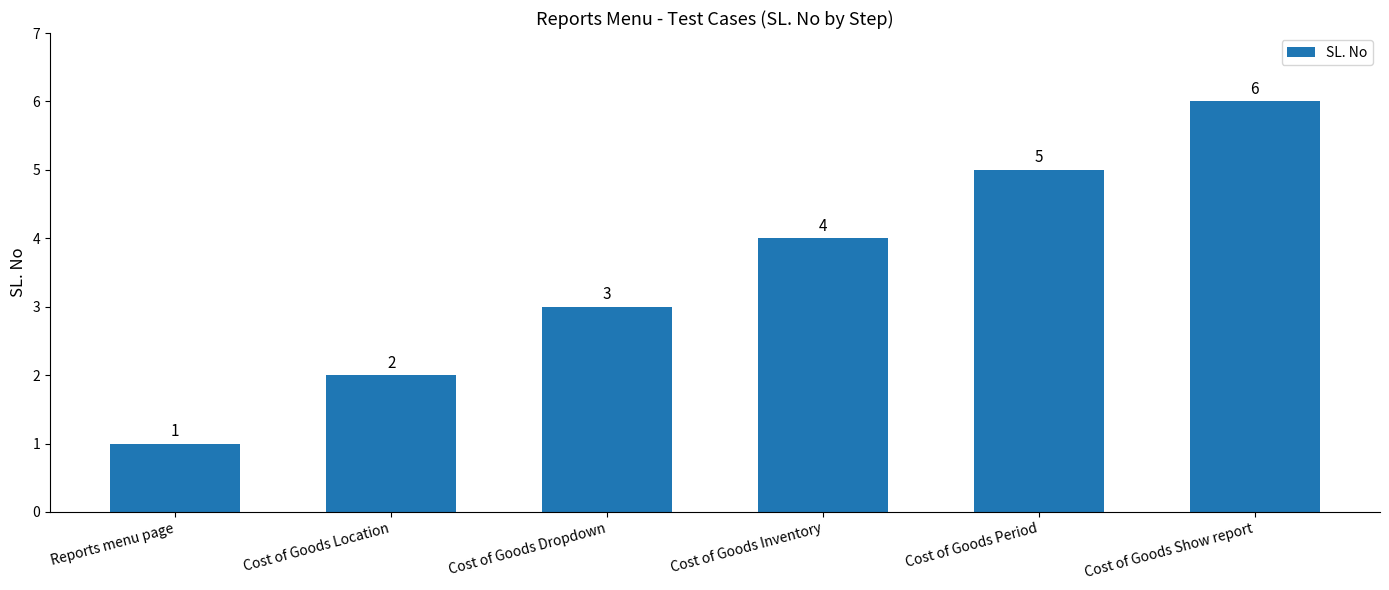

What is the label of the 1st bar from the right?

Cost of Goods Show report